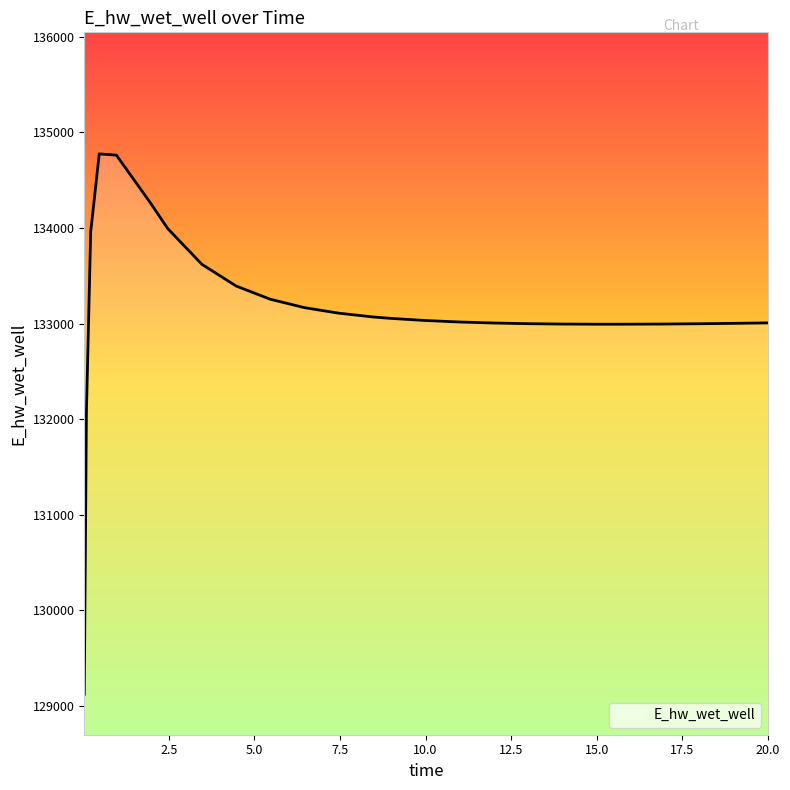

What is the minimum value shown in the chart?

129124.6